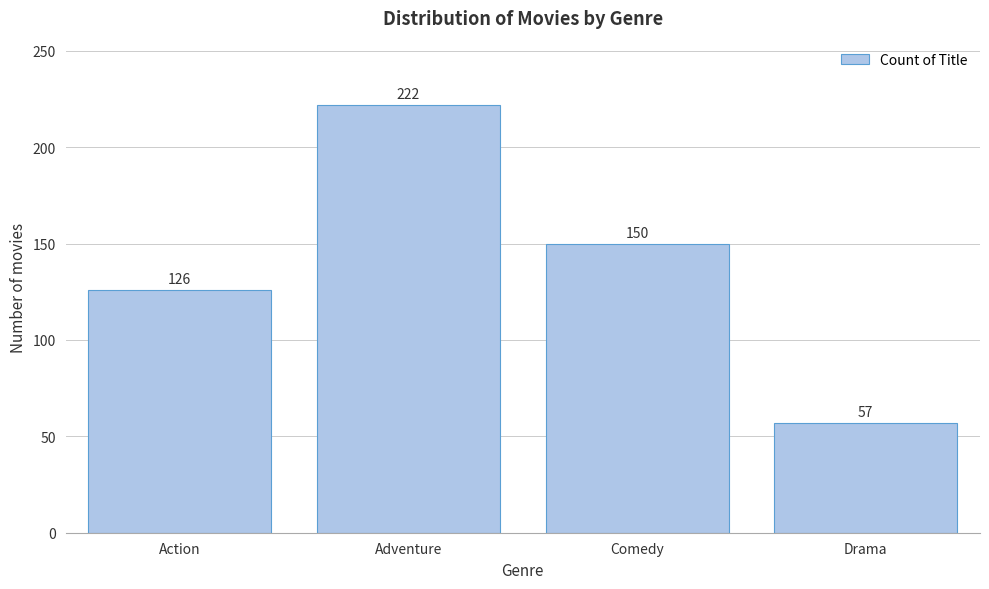

Reading right to left, extract all data points from this chart.

57	150	222	126